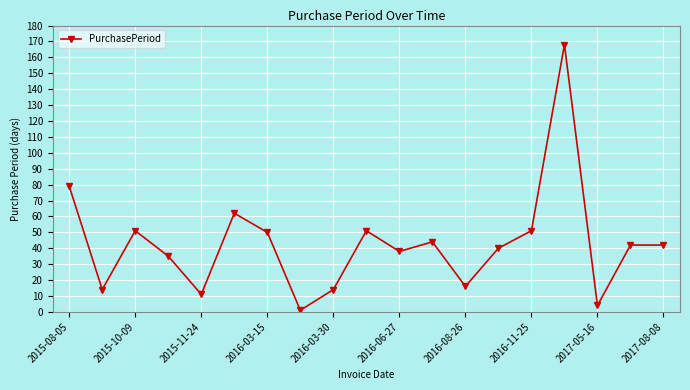

What is the sum of all values?

813